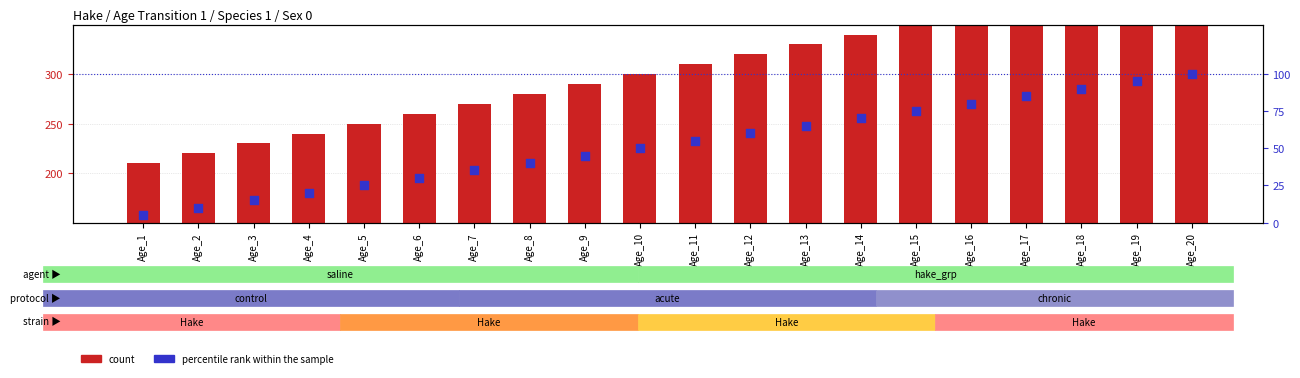

Which series has the largest total across all categories?

count